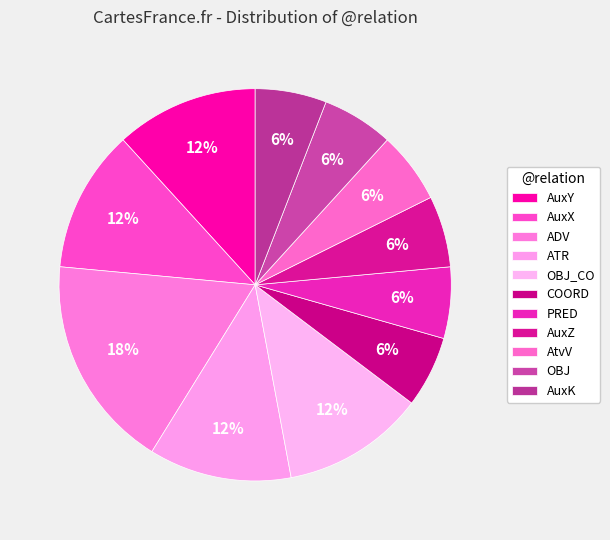

Is AuxX the majority of the pie?

No